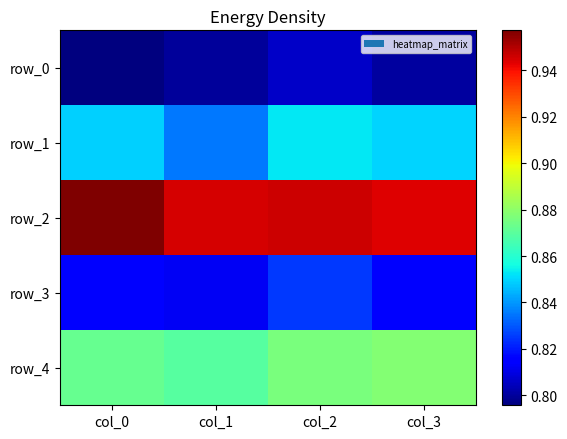

What is the minimum value for row_4?

0.9